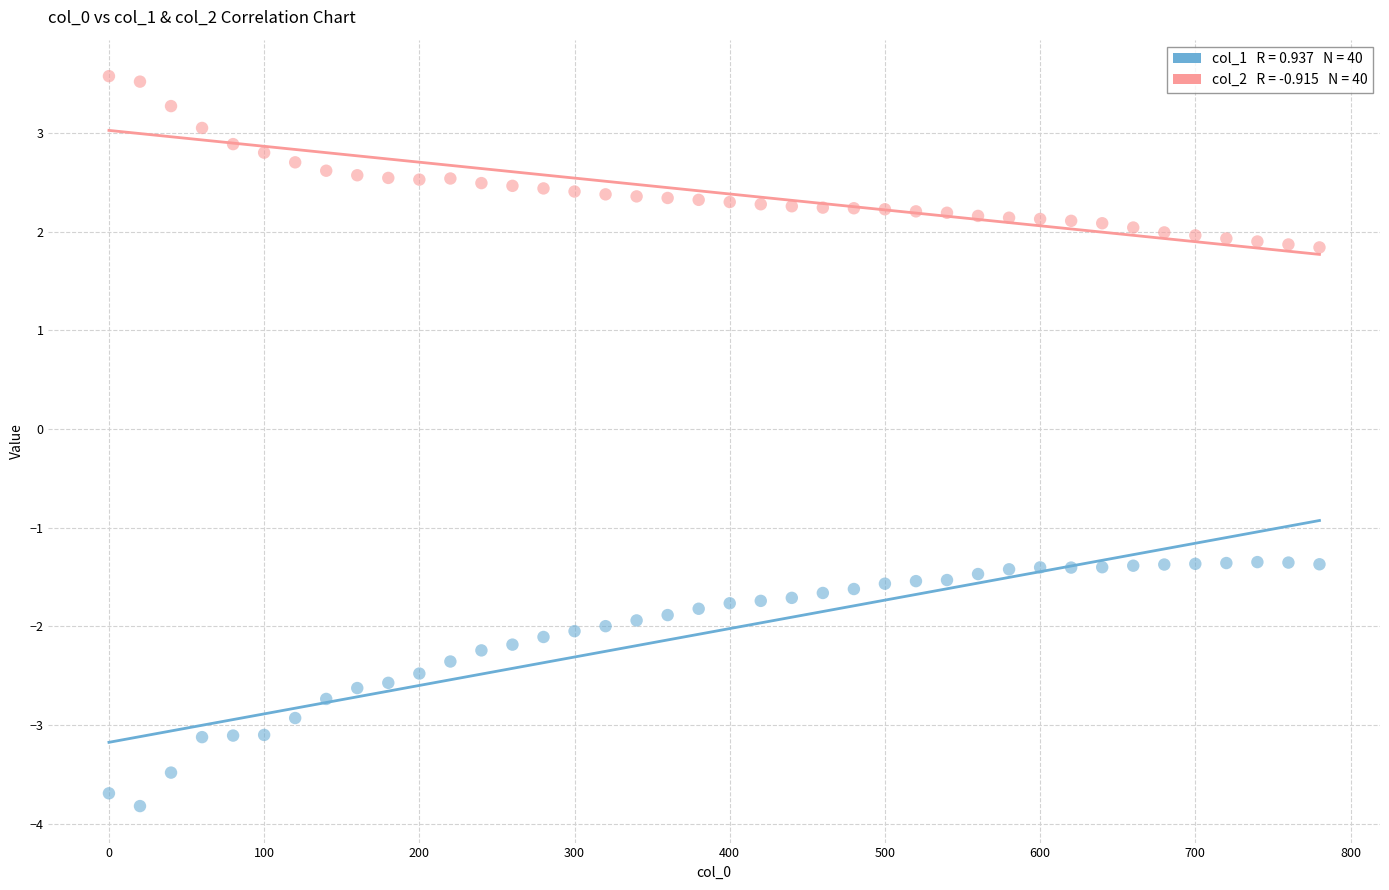

Across all data points, what is the range of X values (max minus min)?

780.0